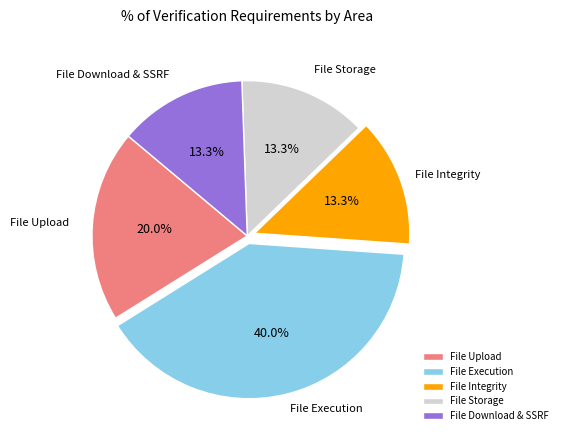

Is File Integrity the majority of the pie?

No